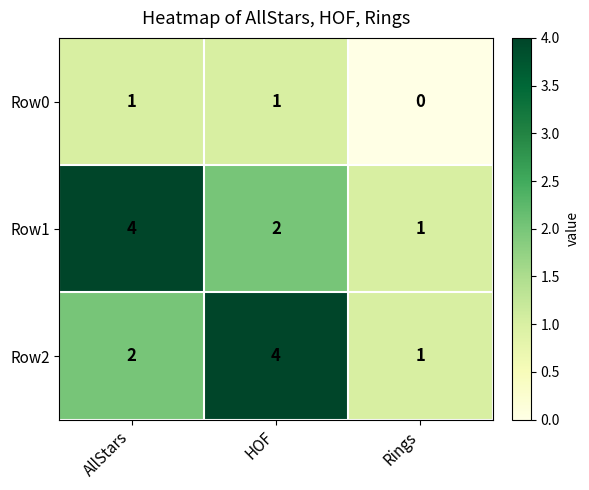

Which category has the lowest value across all series?

Rings